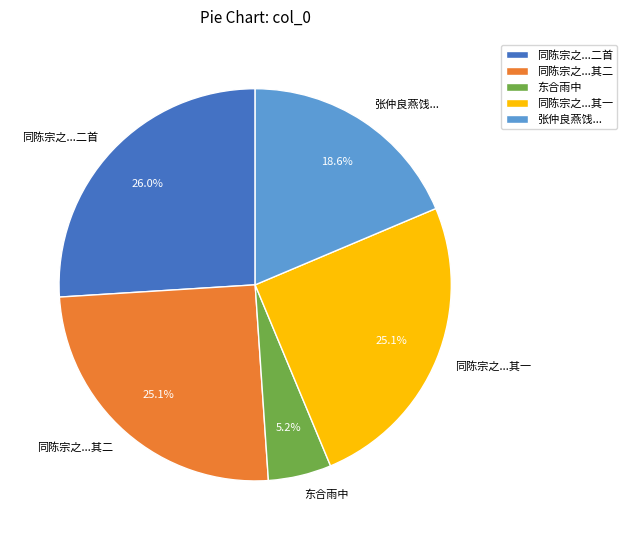

What is the ratio of the value at 同陈宗之...二首 to the value at 同陈宗之...其一?

1.0